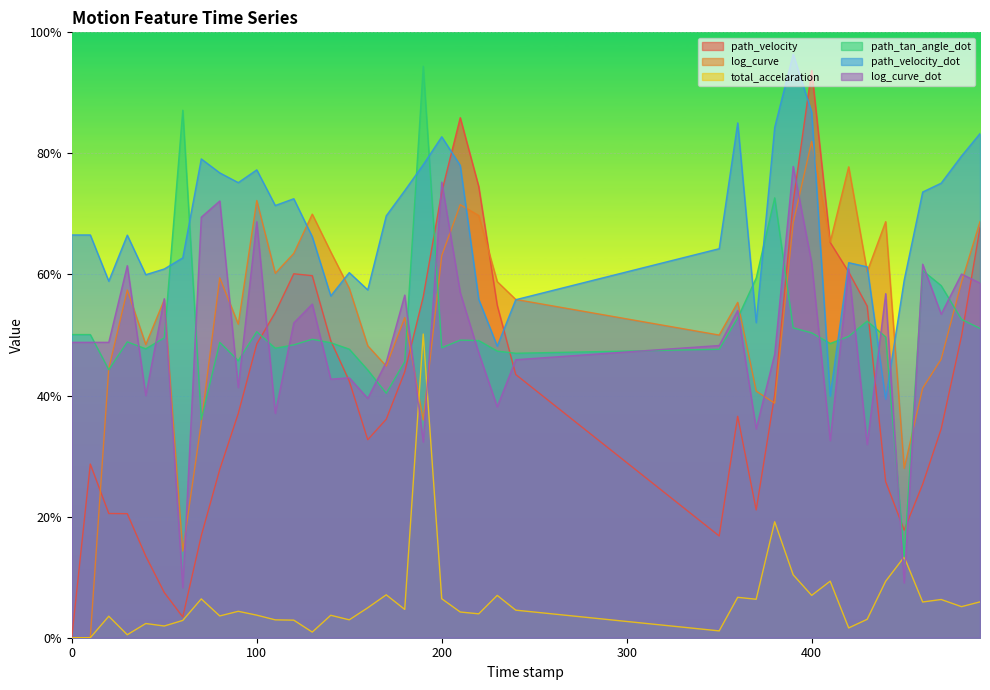

What is the total value across all series at 30.0?

2.6